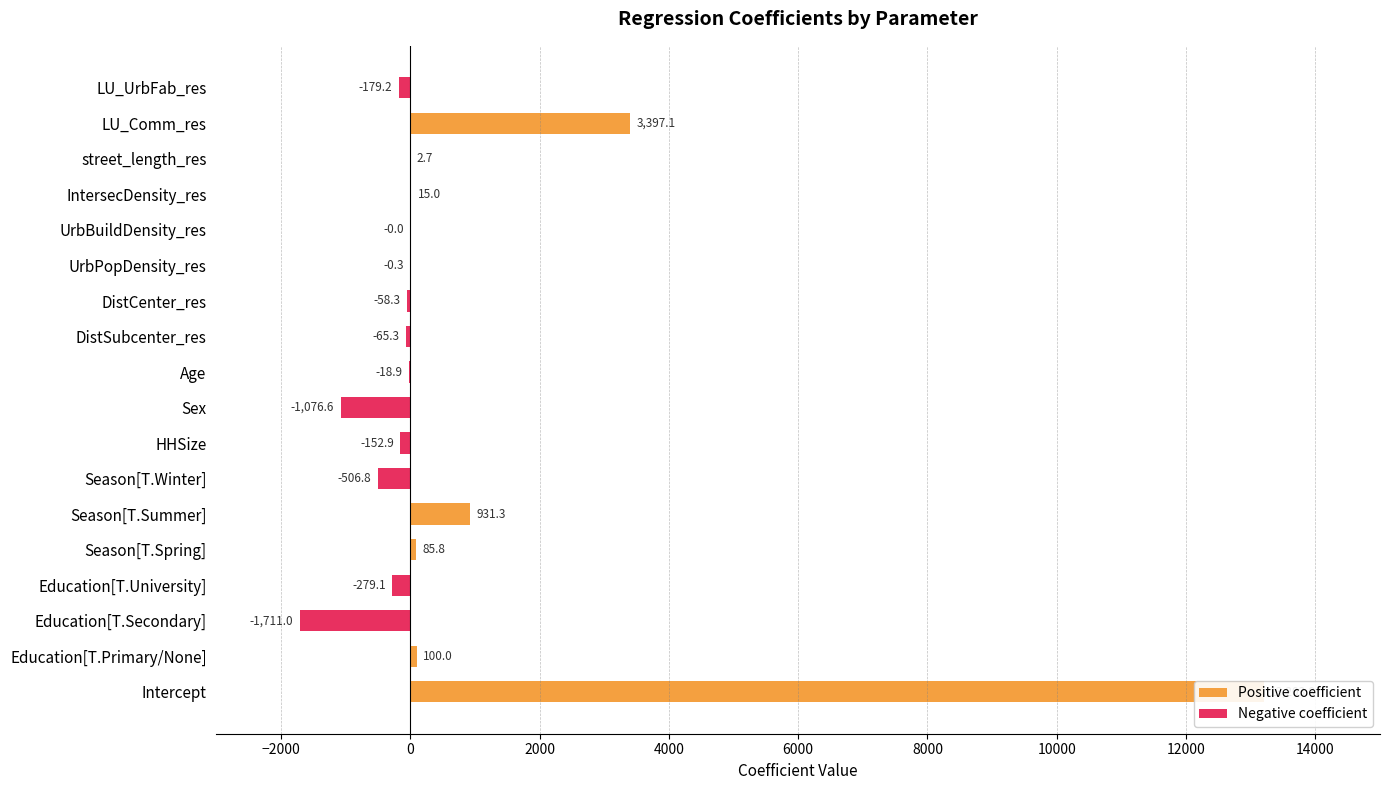

Which category has the lowest value across all series?

Education[T.Secondary]